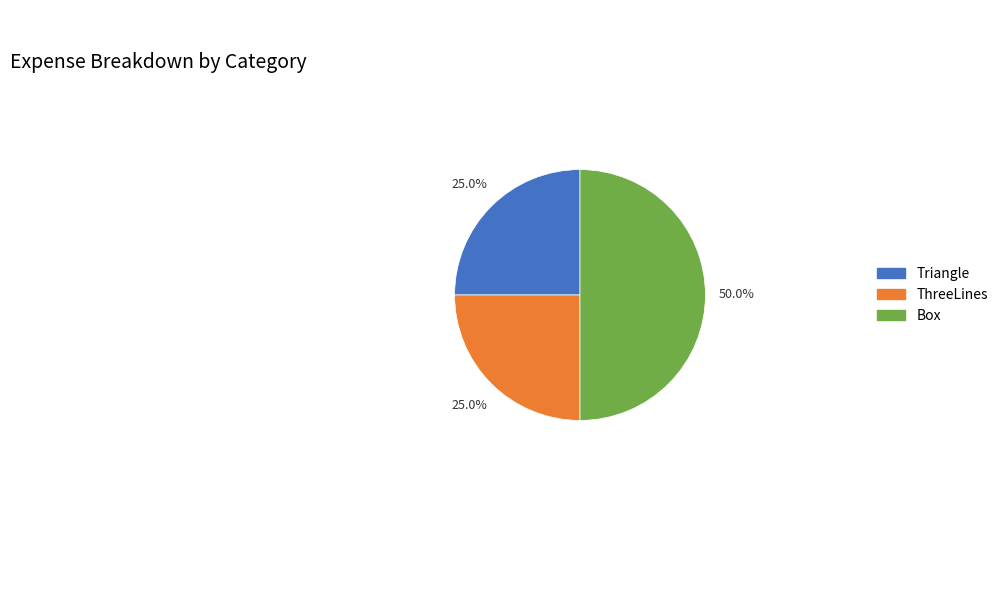

To the nearest percent, what percentage of the pie is ThreeLines?

25%